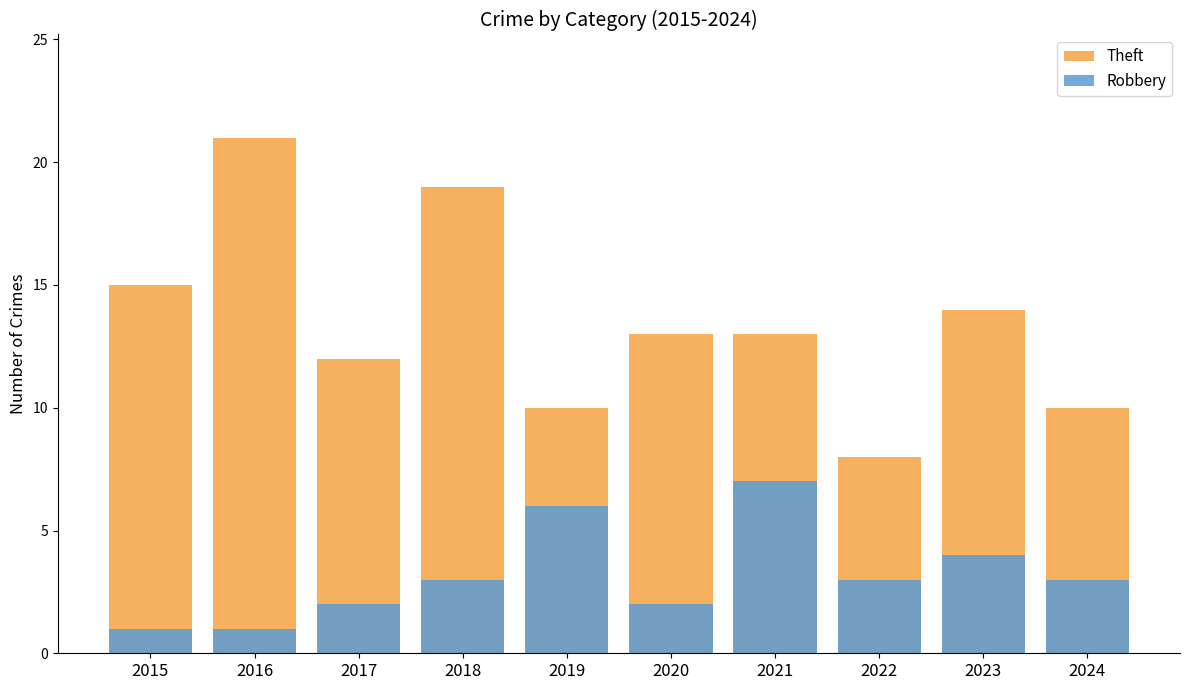

What is the minimum value shown in the chart?

1